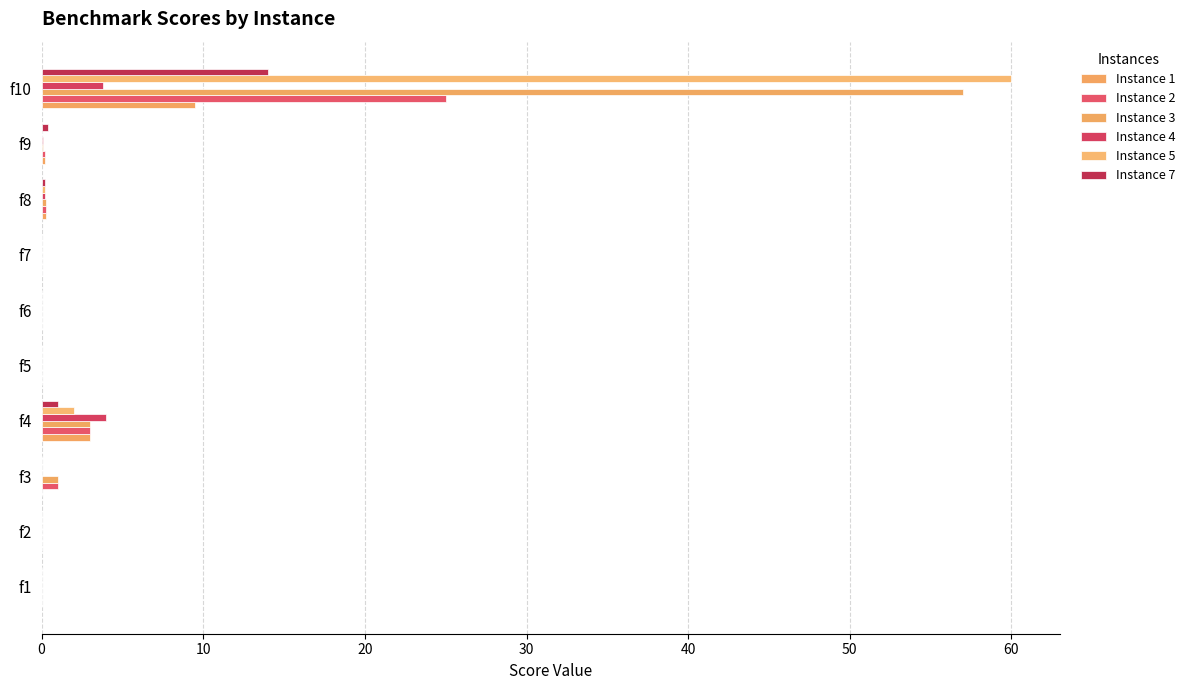

What is the average value of the Instance 4 series?

0.8